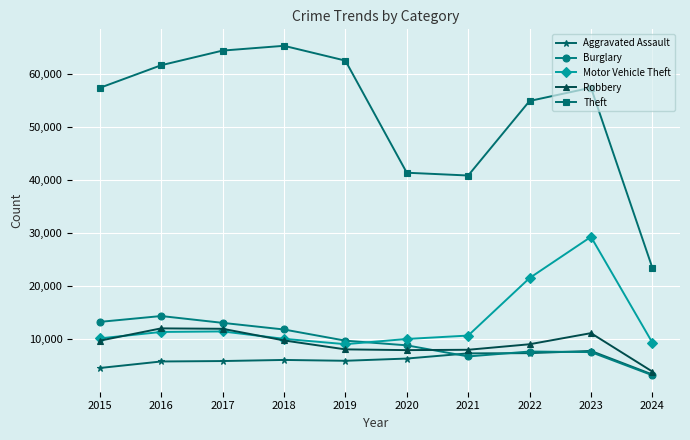

What is the difference between the highest and lowest values at 2020?

35071